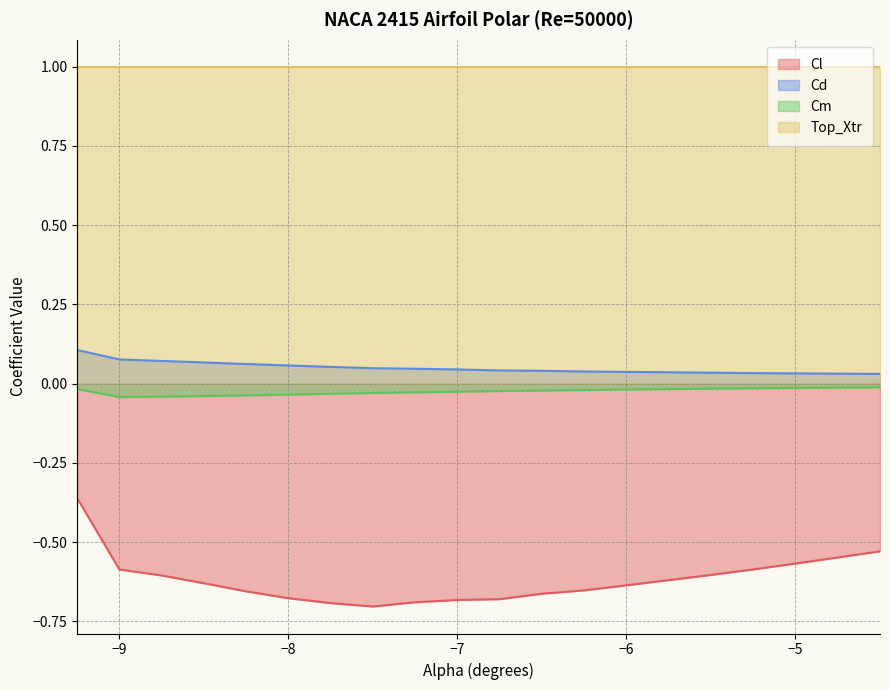

At which category is the sum across all series the highest?

-9.25